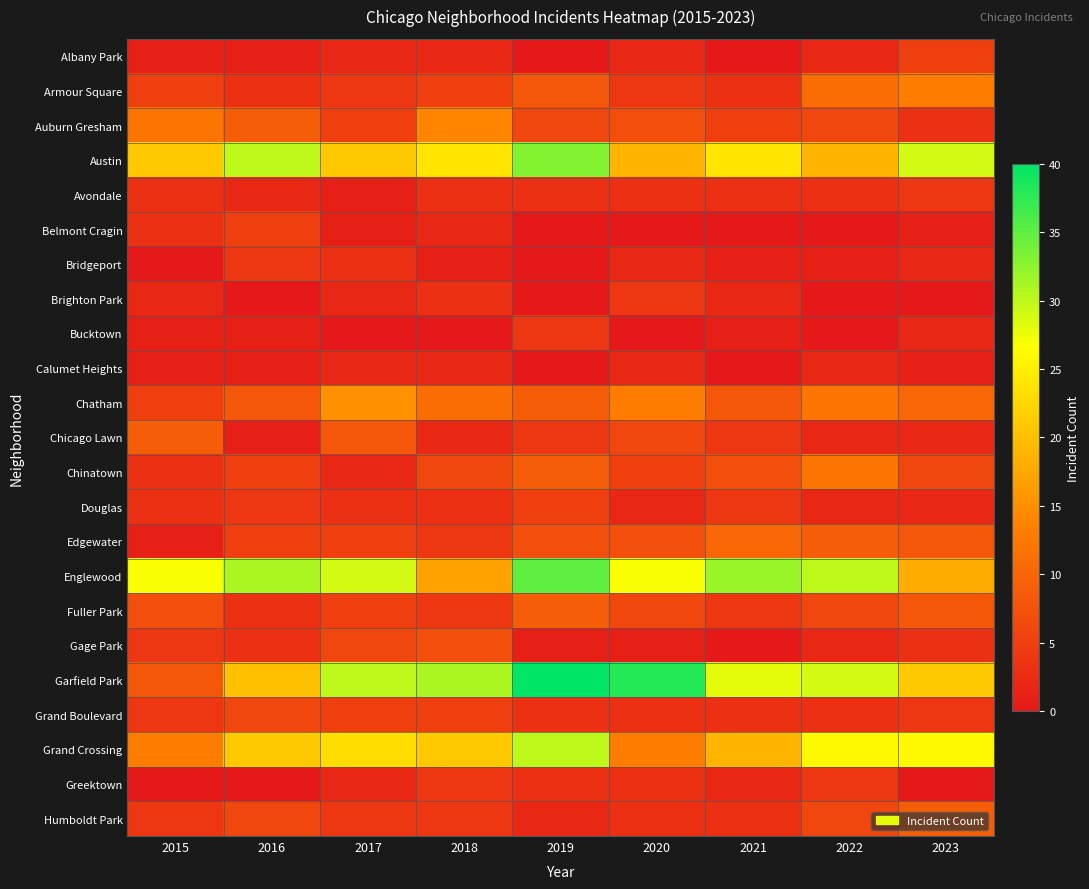

At 2019, list the series in order from largest to smallest.

Garfield Park, Englewood, Austin, Grand Crossing, Chatham, Chinatown, Fuller Park, Armour Square, Edgewater, Auburn Gresham, Douglas, Bucktown, Chicago Lawn, Avondale, Grand Boulevard, Greektown, Humboldt Park, Gage Park, Albany Park, Belmont Cragin, Bridgeport, Brighton Park, Calumet Heights